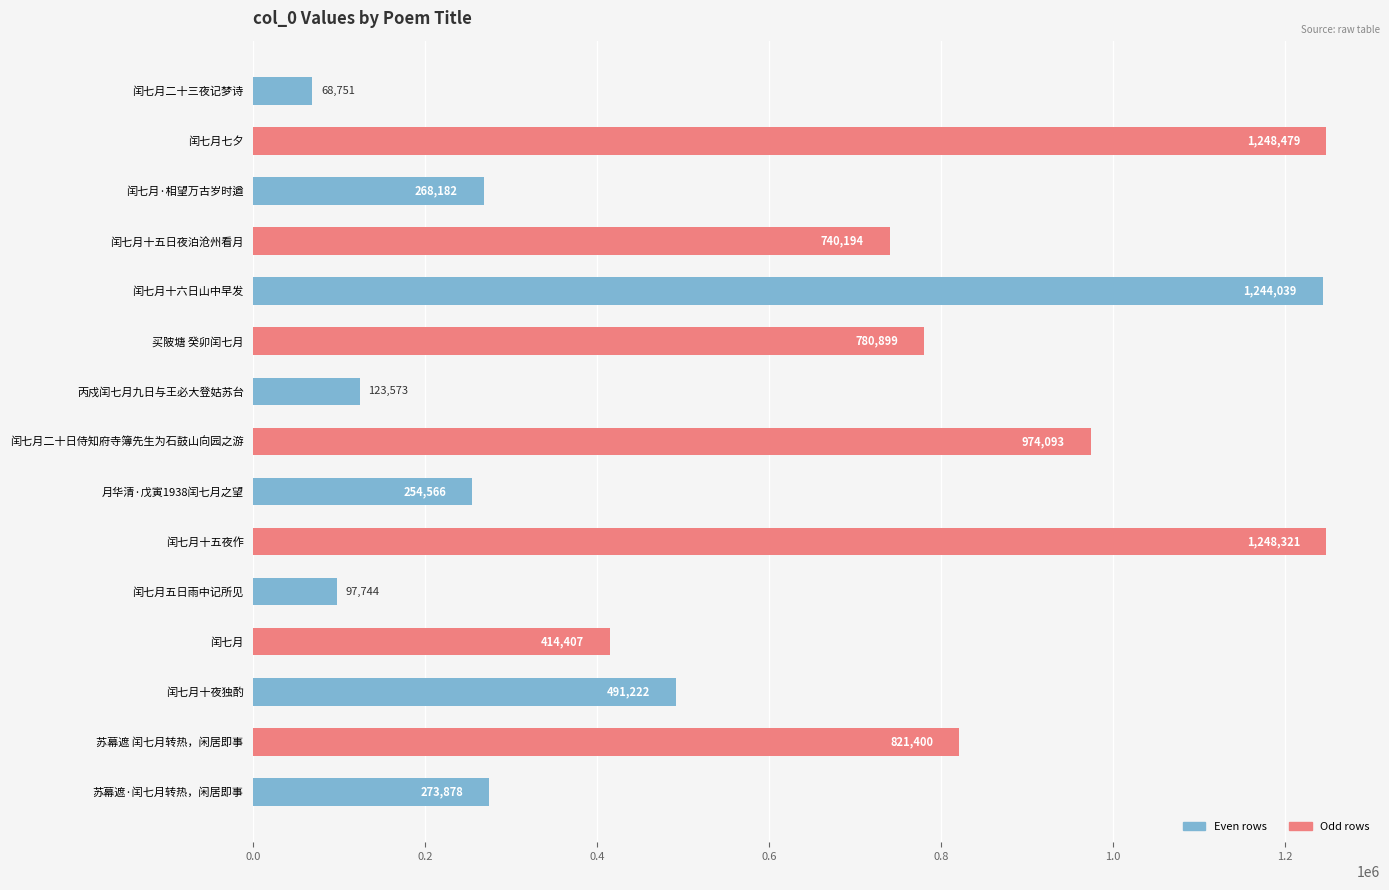

Which has a higher value, 丙戍闰七月九日与王必大登姑苏台 or 买陂塘 癸卯闰七月?

买陂塘 癸卯闰七月